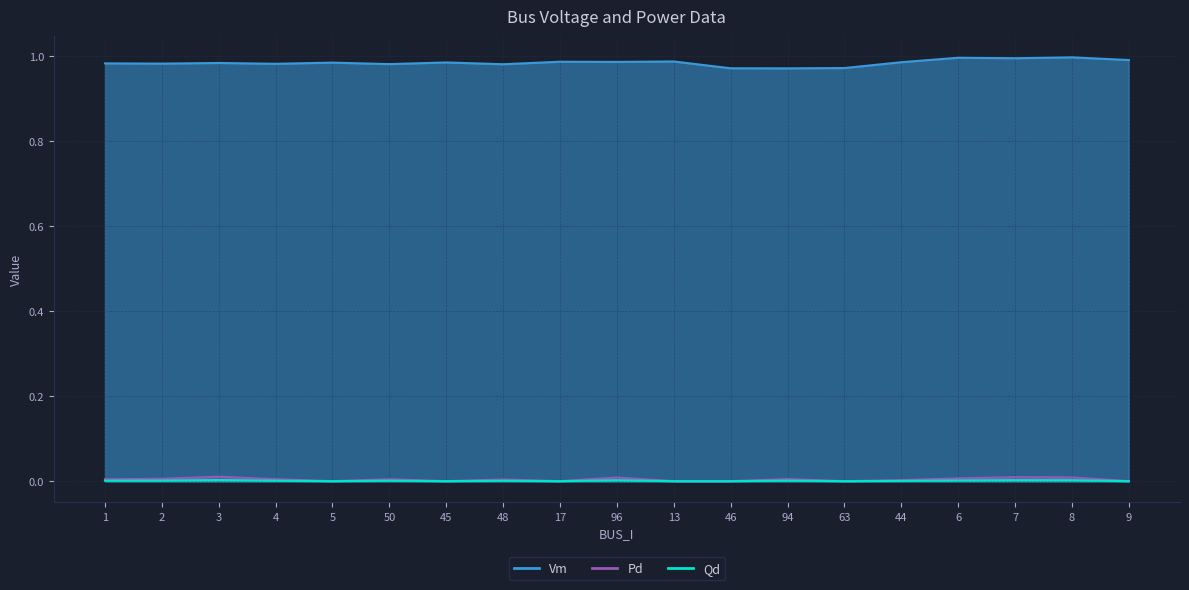

Does the chart display data point markers on the line(s)?

No